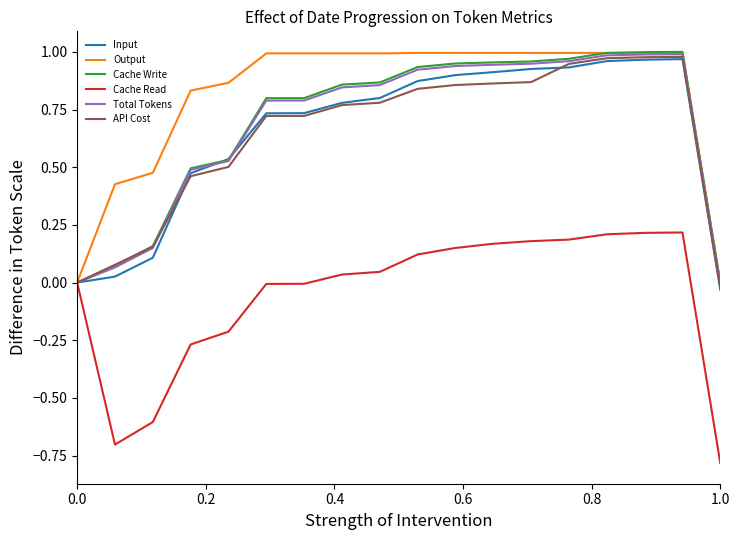

What is the minimum value shown in the chart?

-0.8